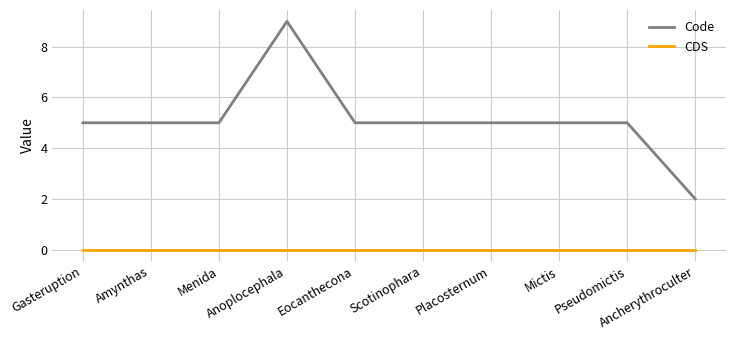

What position from the left is Mictis?

8